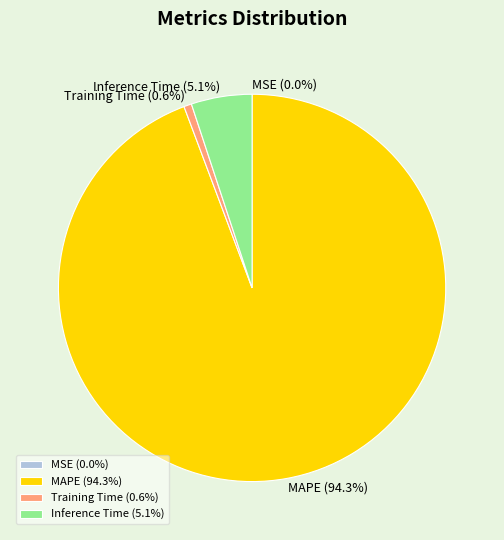

Does any single category account for the majority?

Yes